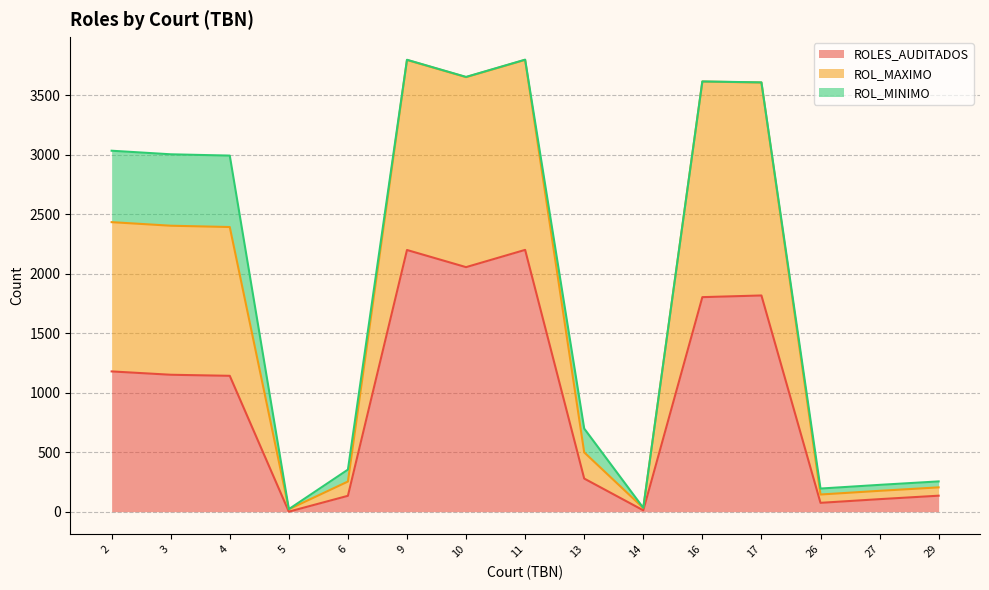

Which series has the widest spread of values?

ROL_MAXIMO